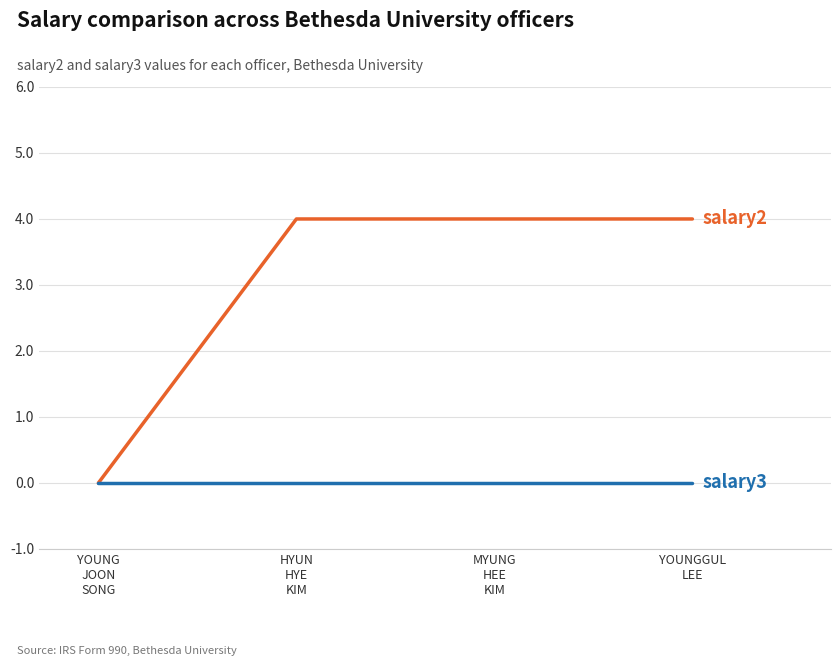

Count the number of data series in this chart.

2